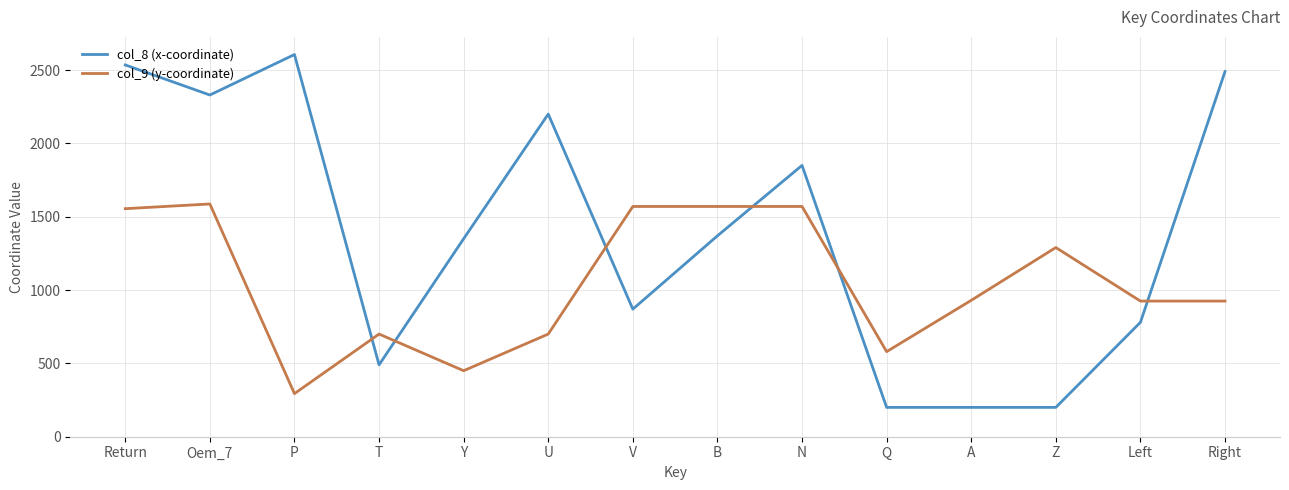

Count the number of categories in the chart.

14